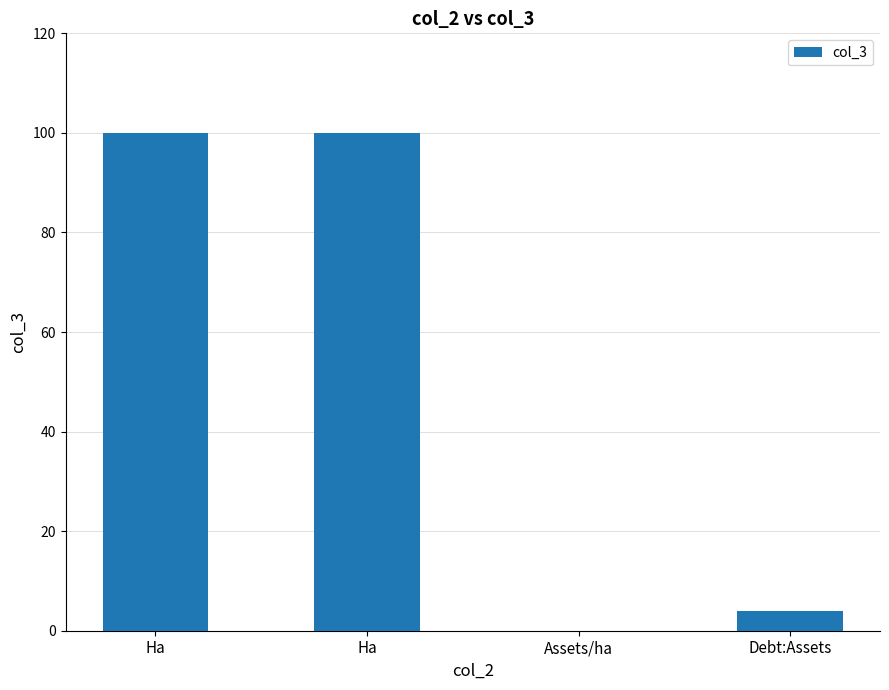

Are the bars horizontal?

No